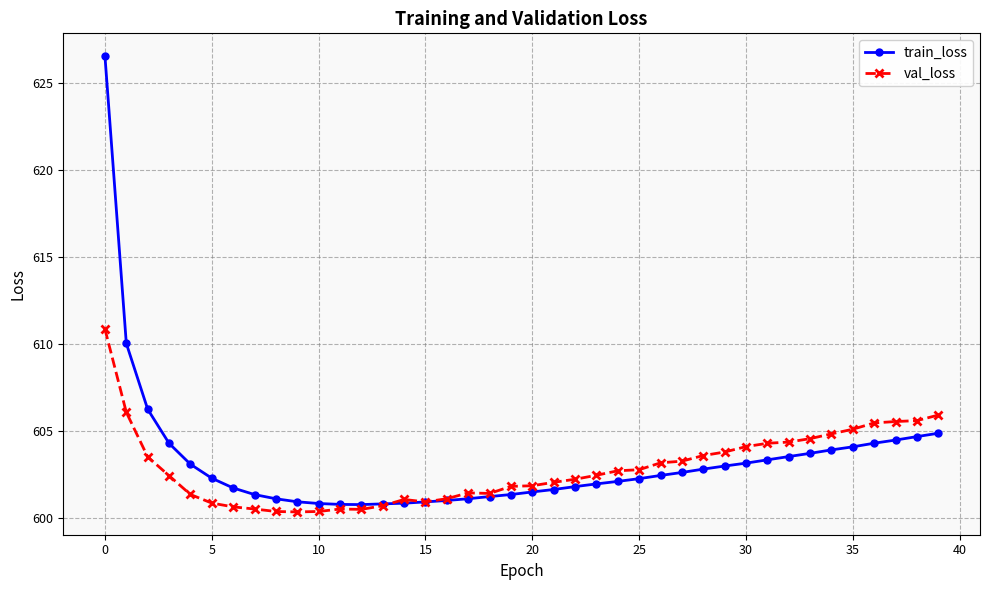

Which series has the widest spread of values?

train_loss